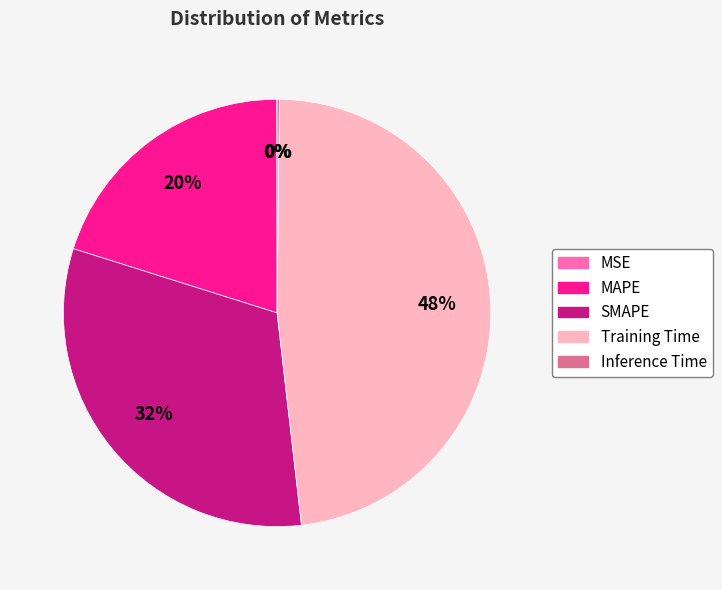

Which category has the biggest portion of the pie?

Training Time